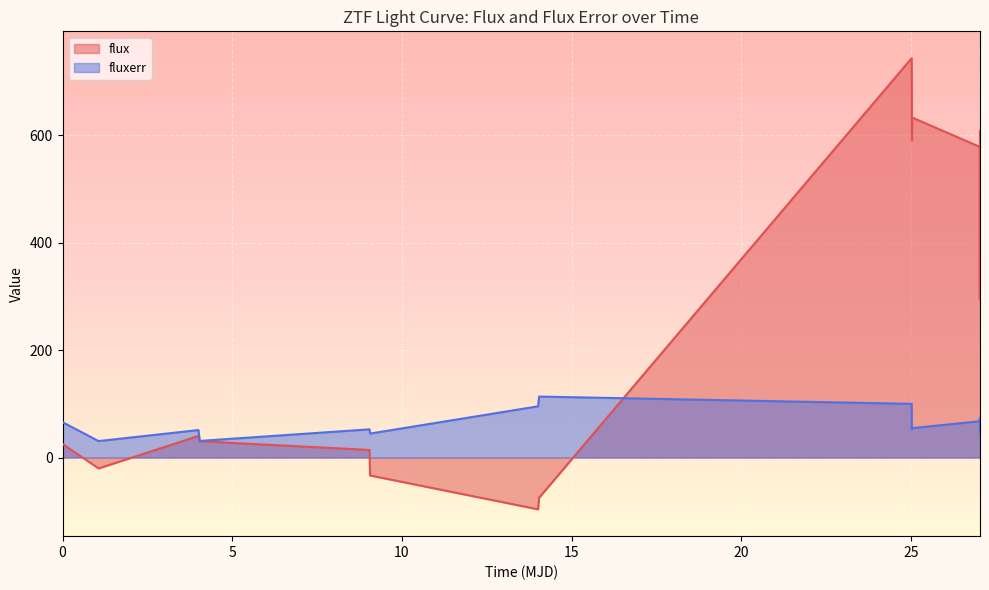

What is the value of the fluxerr point at the 13th from the left?

67.6